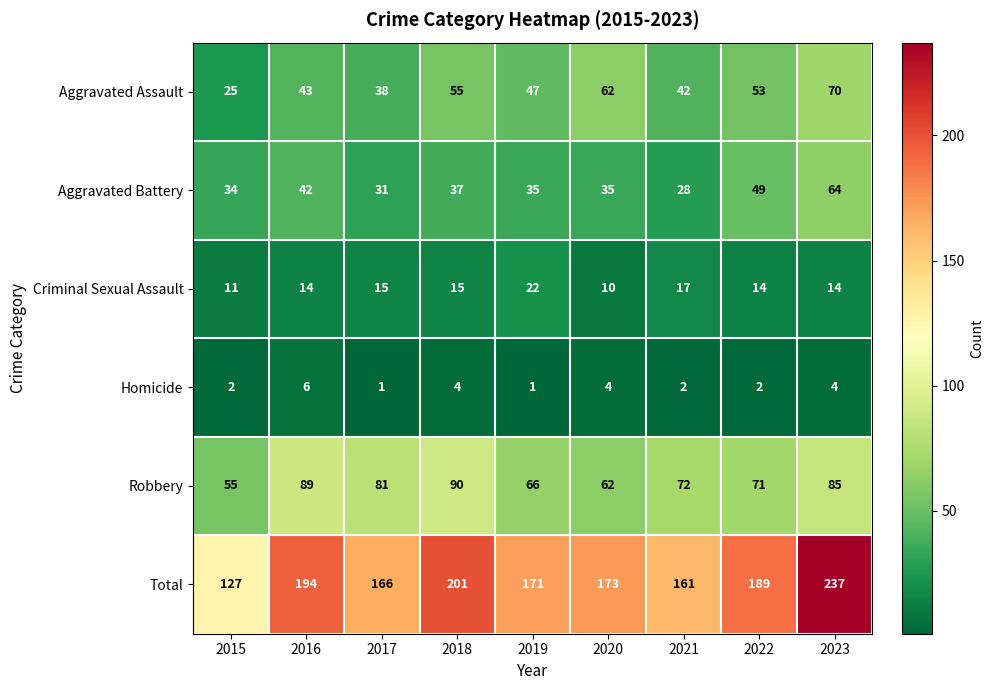

What is the difference between the second highest and second lowest values in the Homicide series?

3